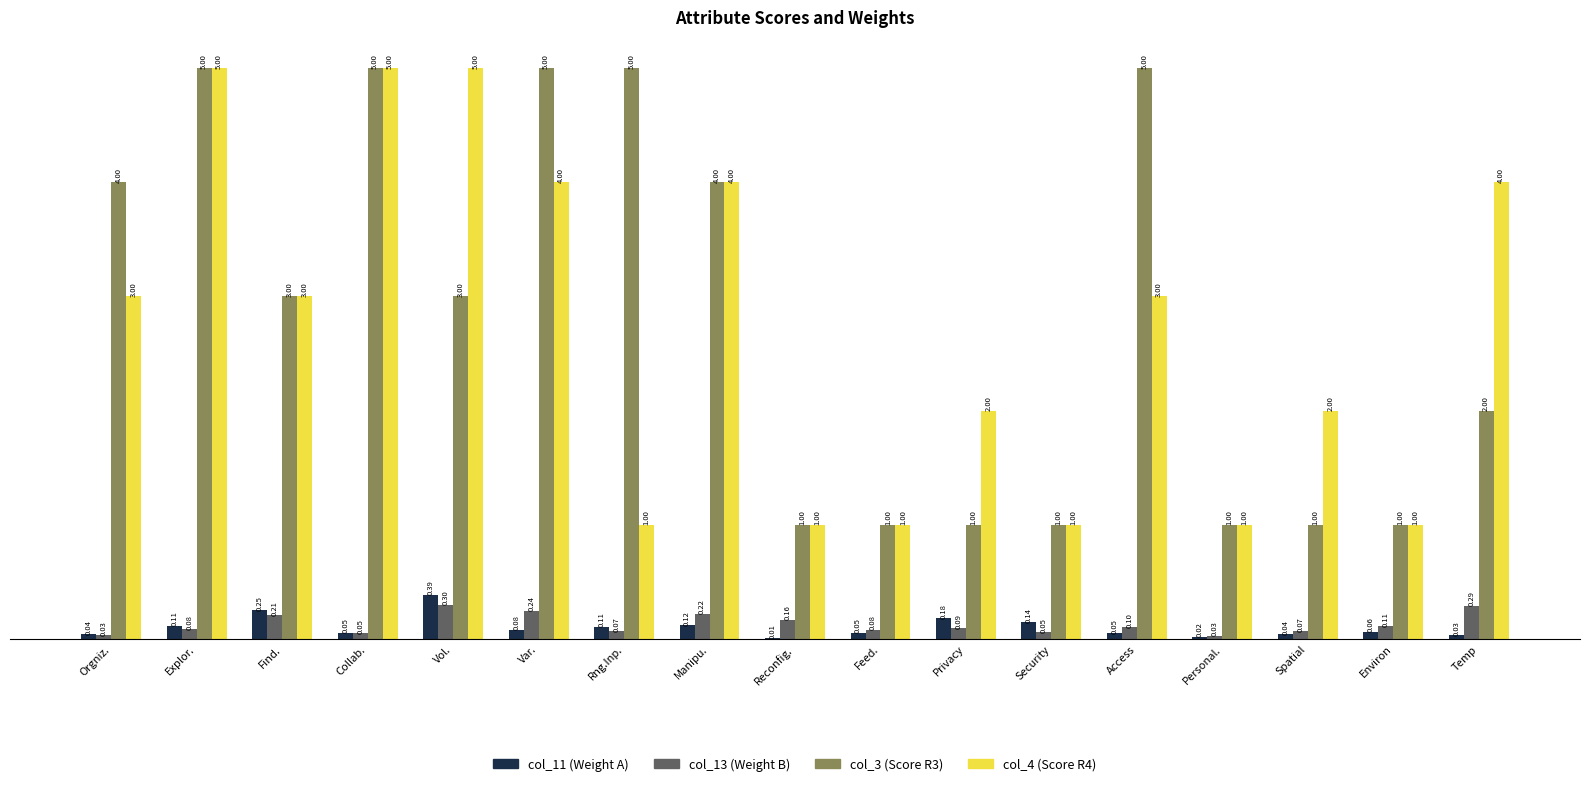

At which category is the sum across all series the highest?

Explor.